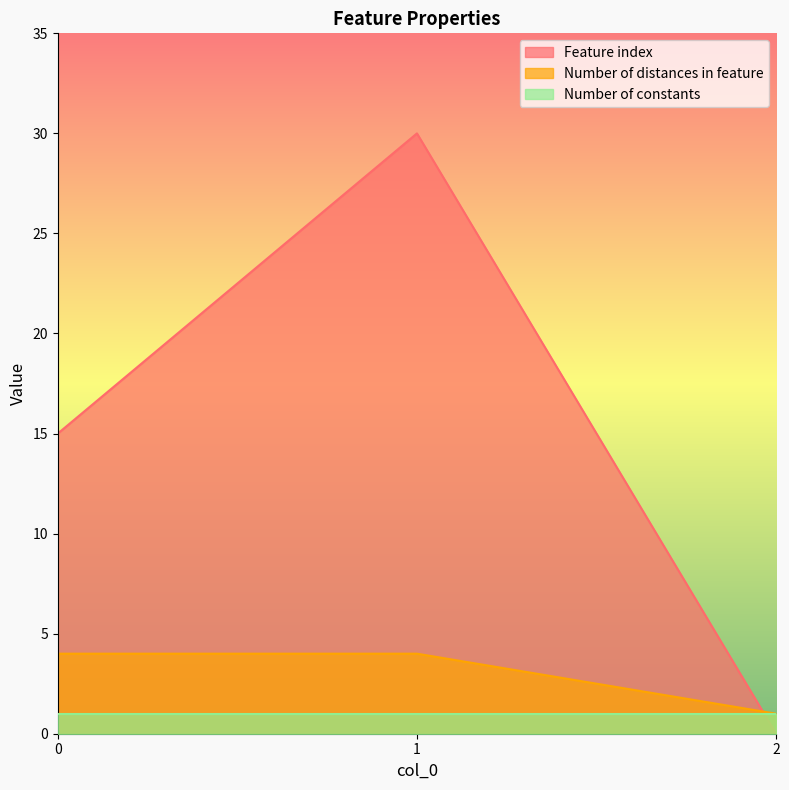

List the labels in order of Feature index value, smallest first.

2, 0, 1